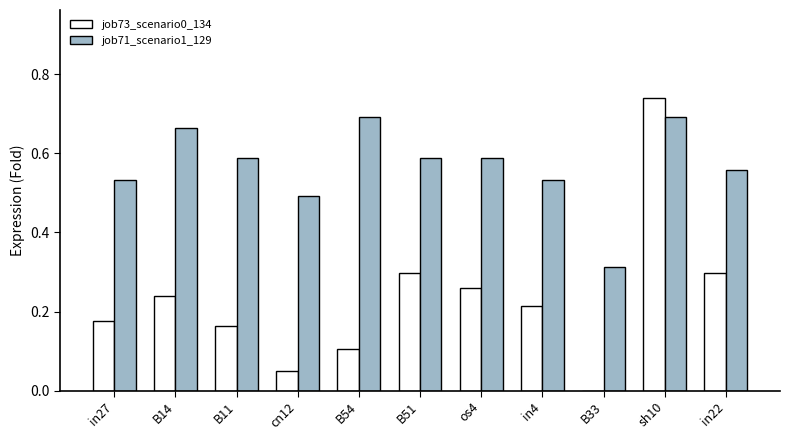

How many data points in job73_scenario0_134 are above 0?

10